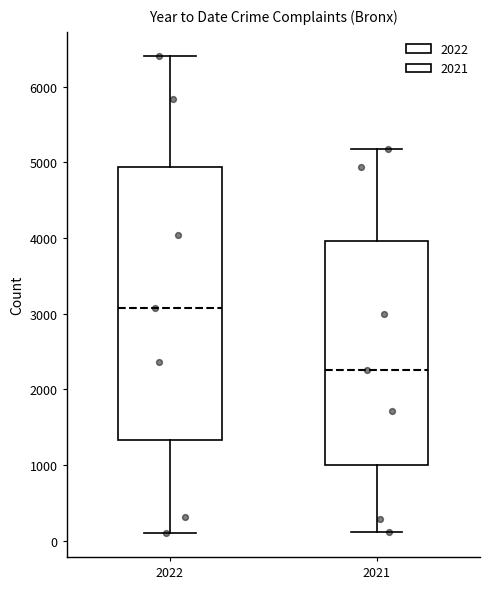

Which box's median line is the highest?

2022